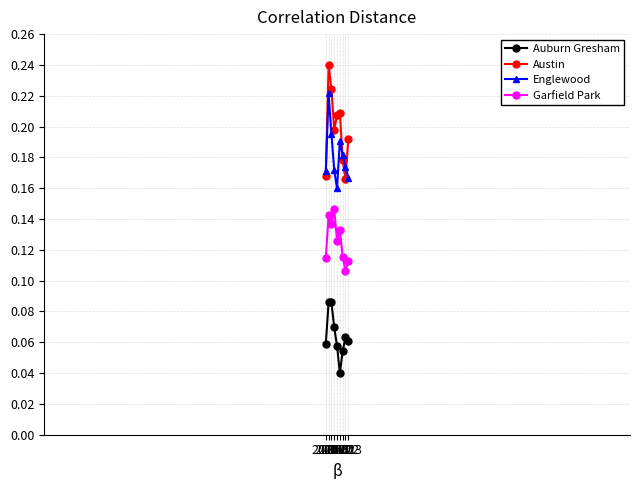

How many interior local valleys does the Garfield Park series have?

3